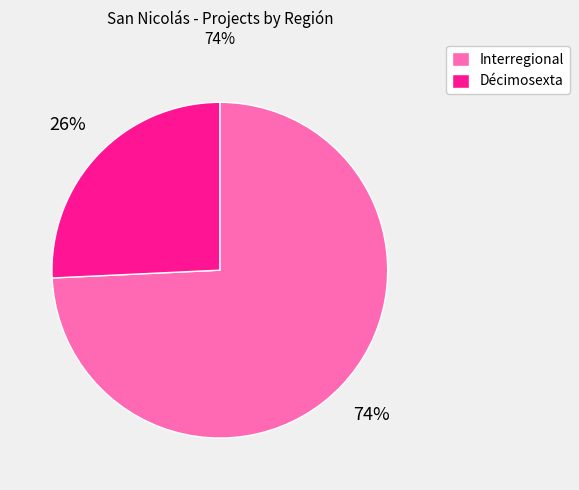

Count the number of slices in the pie.

2